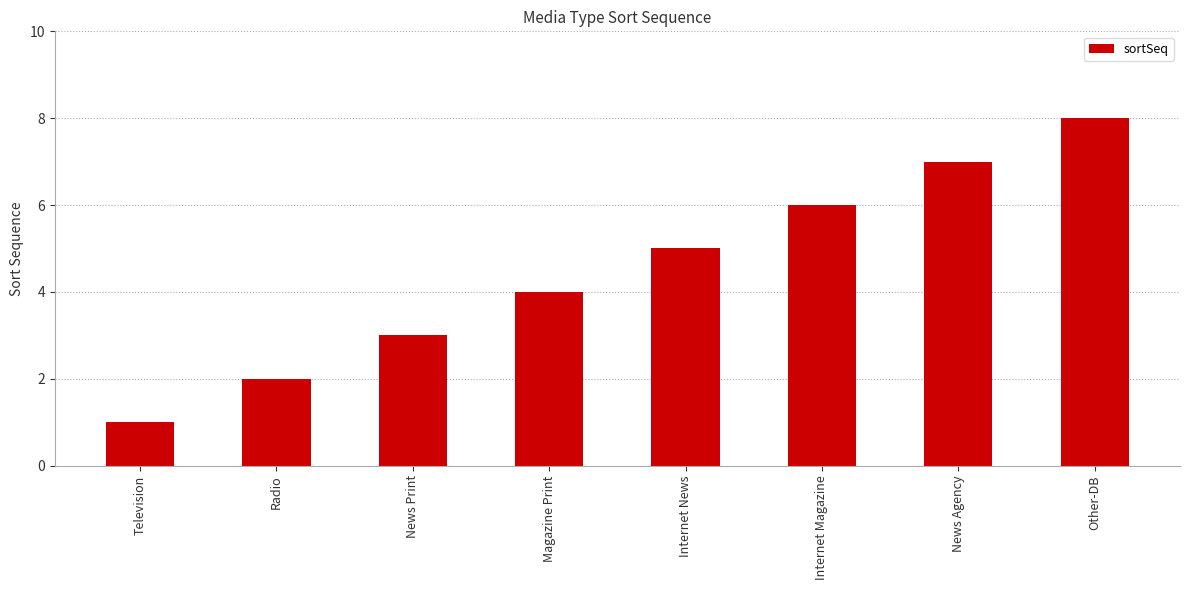

What is the change in value from News Print to Other-DB?

+5